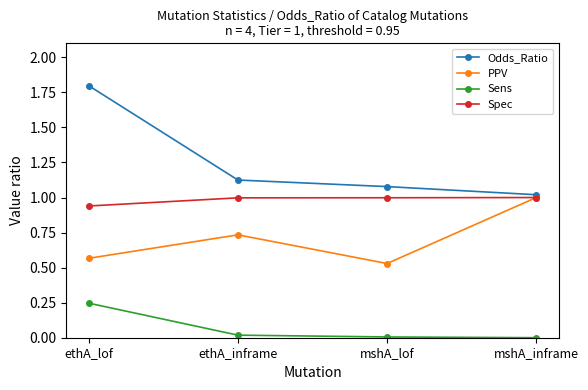

The PPV series shows 1.0 at mshA_inframe. True or false?

True